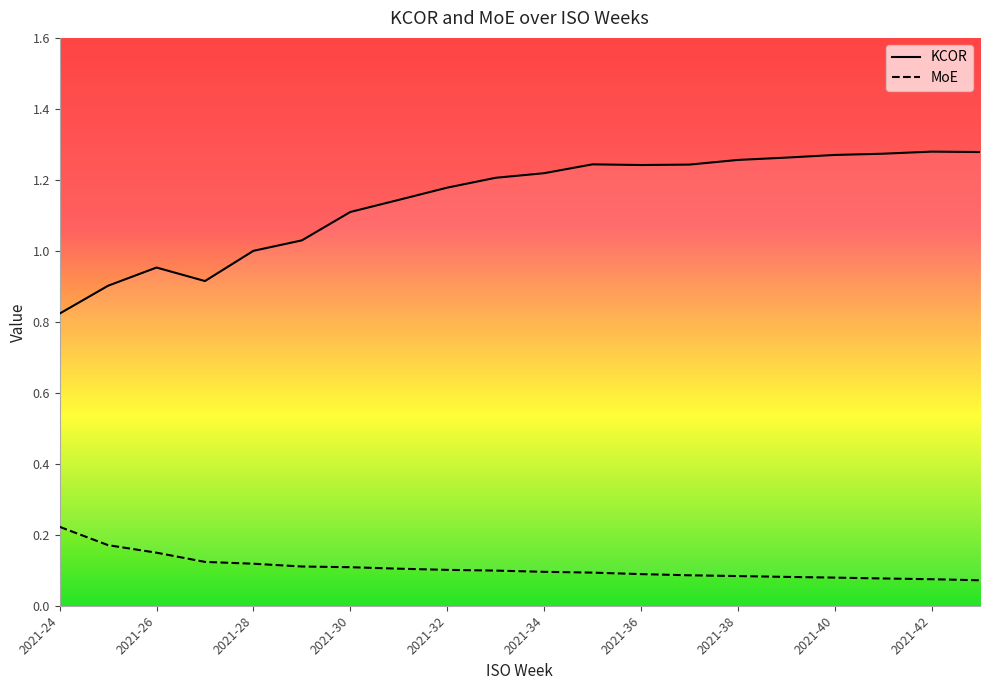

At which label does KCOR reach its minimum?

2021-24